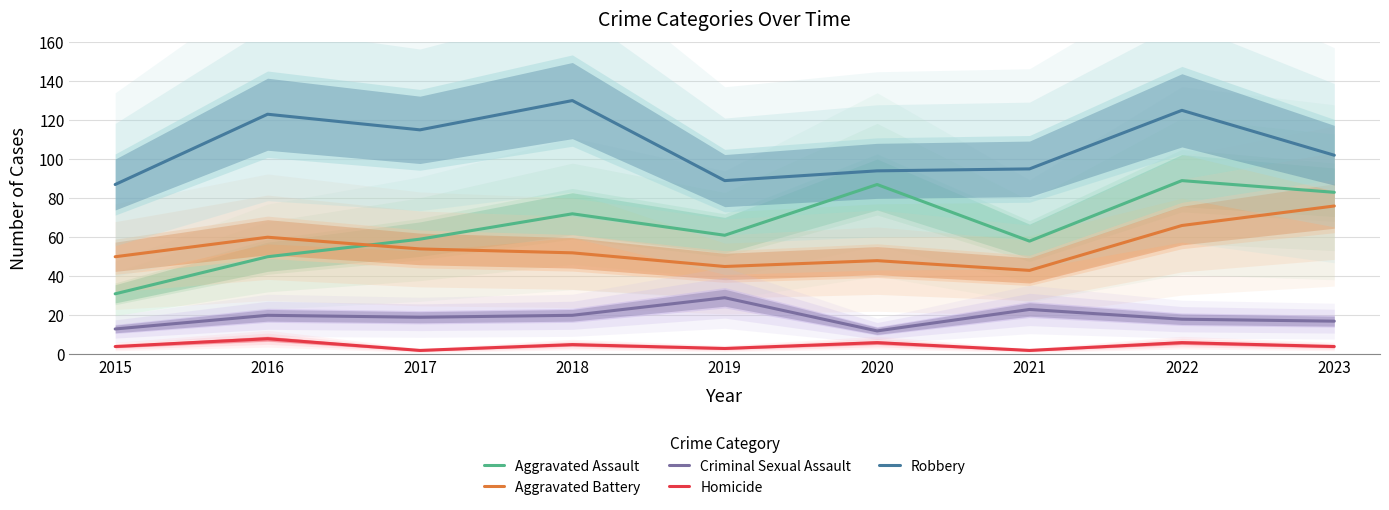

Which has a higher value, 2018 or 2019?

2018